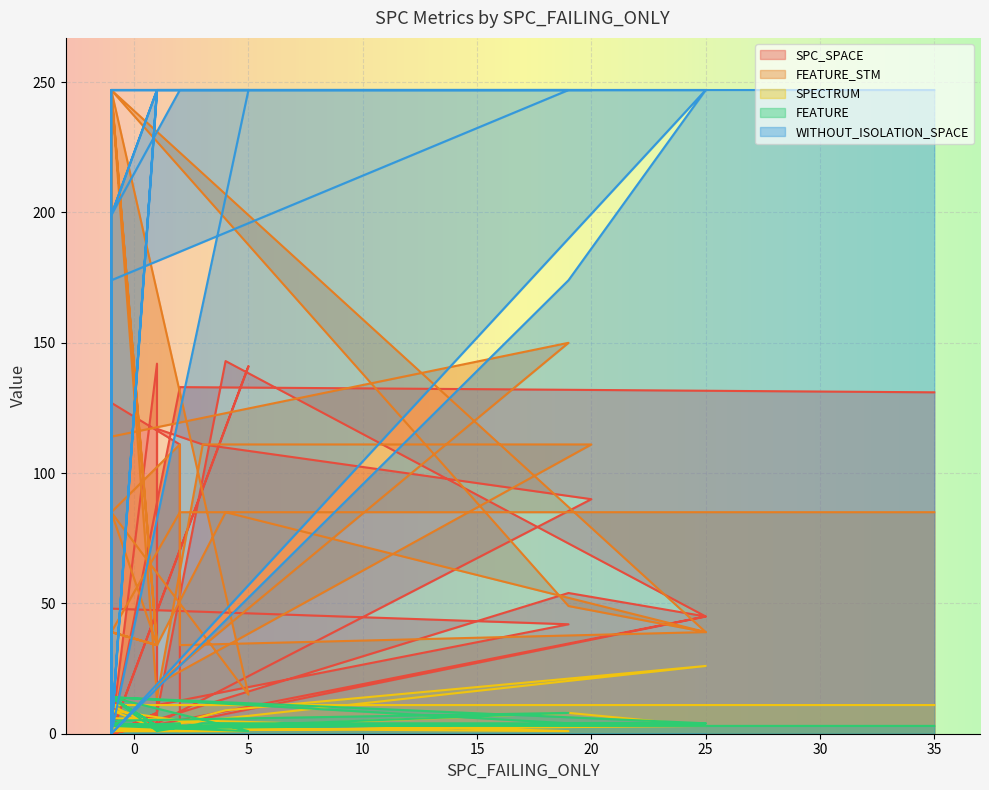

What is the maximum value shown in the chart?

247